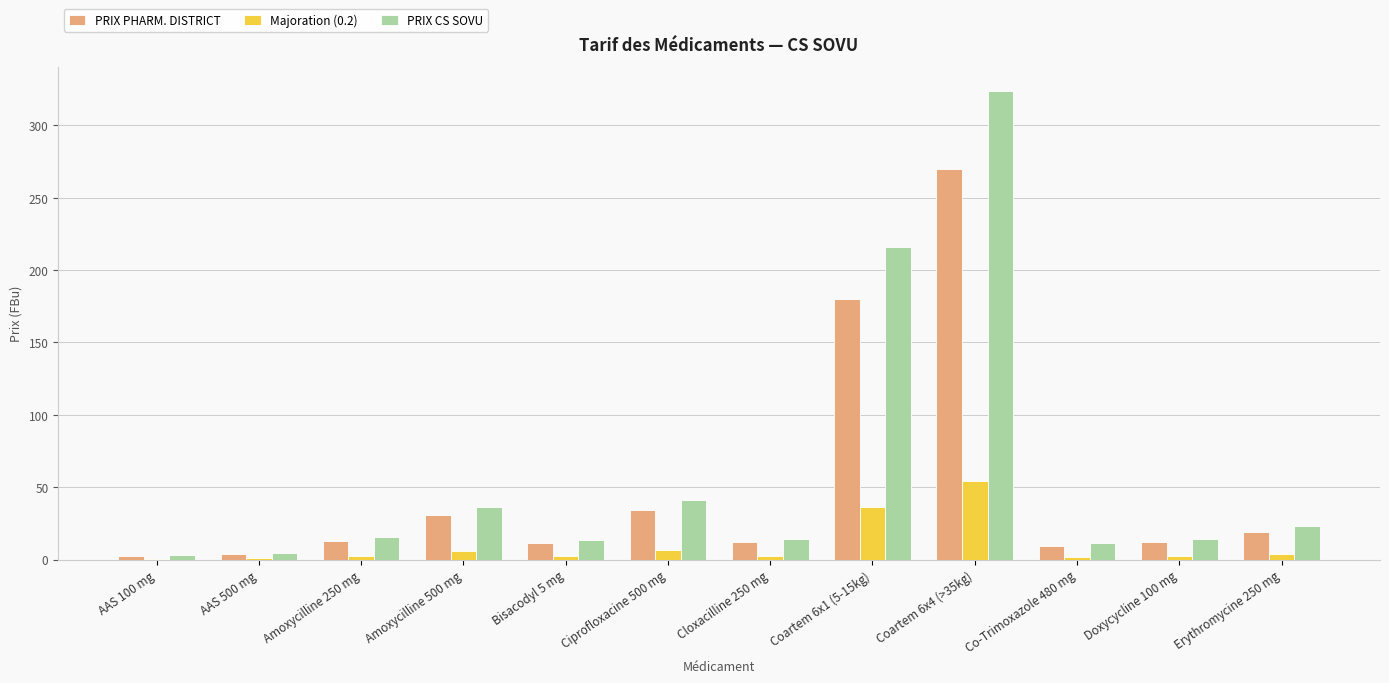

At which category is the sum across all series the highest?

Coartem 6x4 (>35kg)